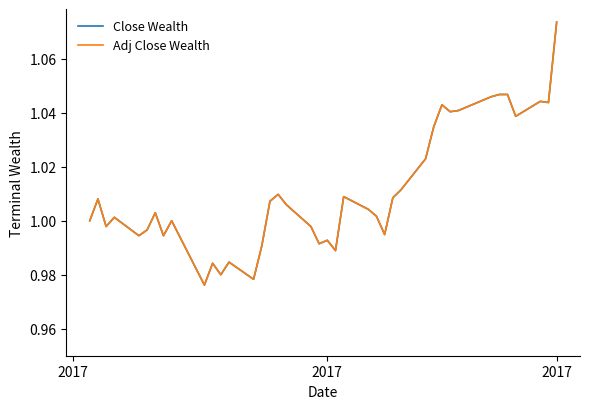

At how many categories does at least one series exceed 0?

40